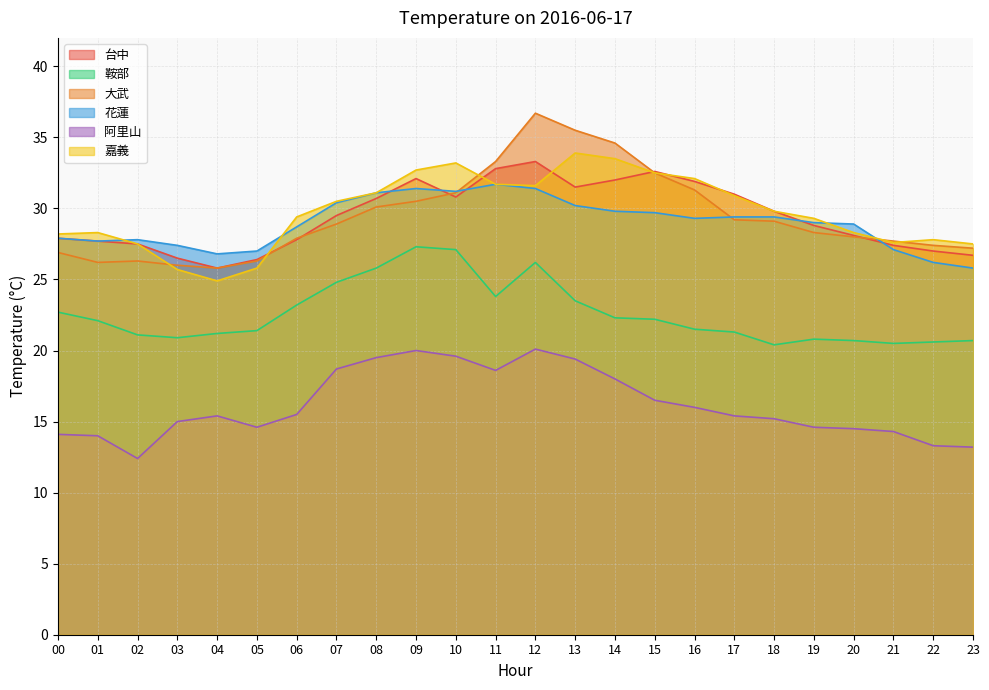

What is the total value across all series at 21?

144.6